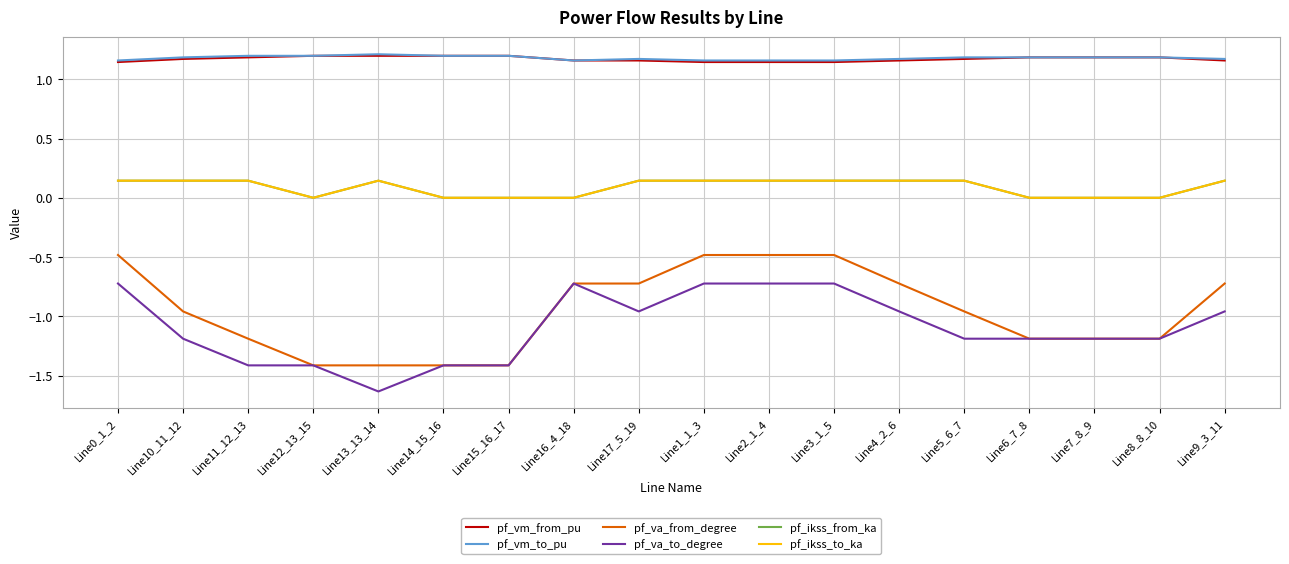

Does the chart display data point markers on the line(s)?

No